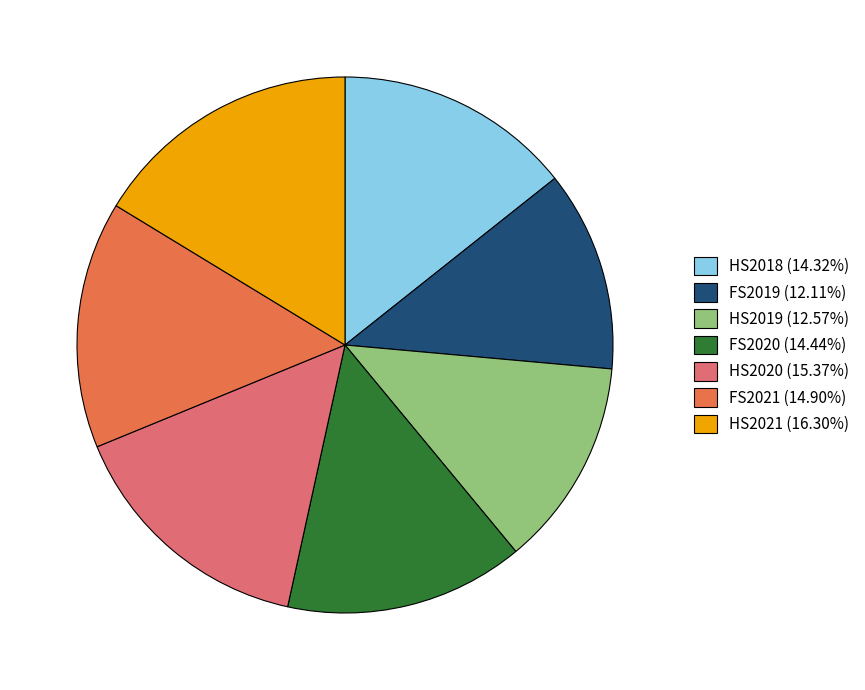

Approximately how many times larger is the value at FS2020 compared to HS2018?

1.0